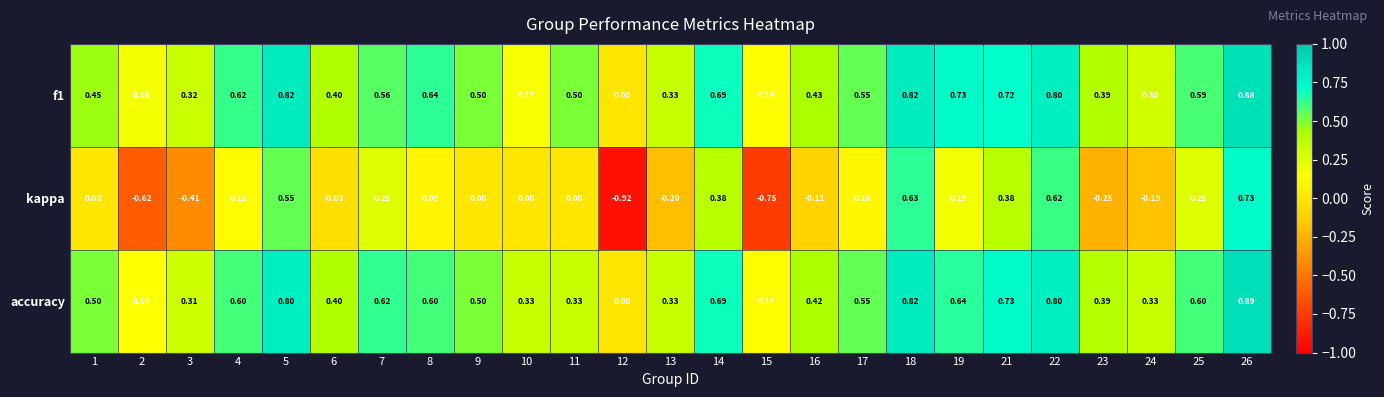

At 2, list the series in order from smallest to largest.

kappa, accuracy, f1